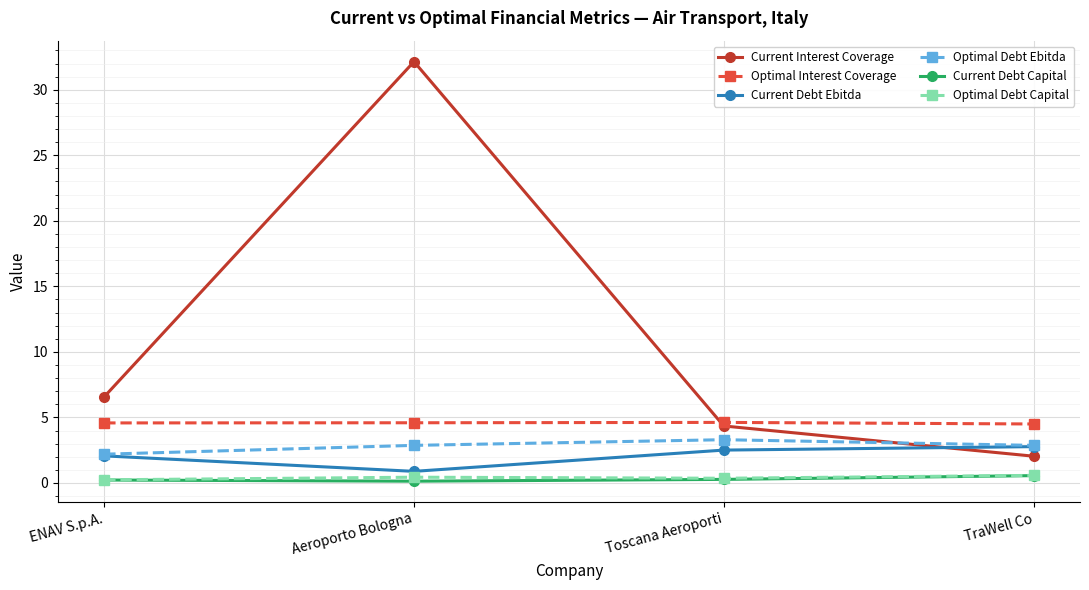

Does the chart have visible grid lines?

Yes